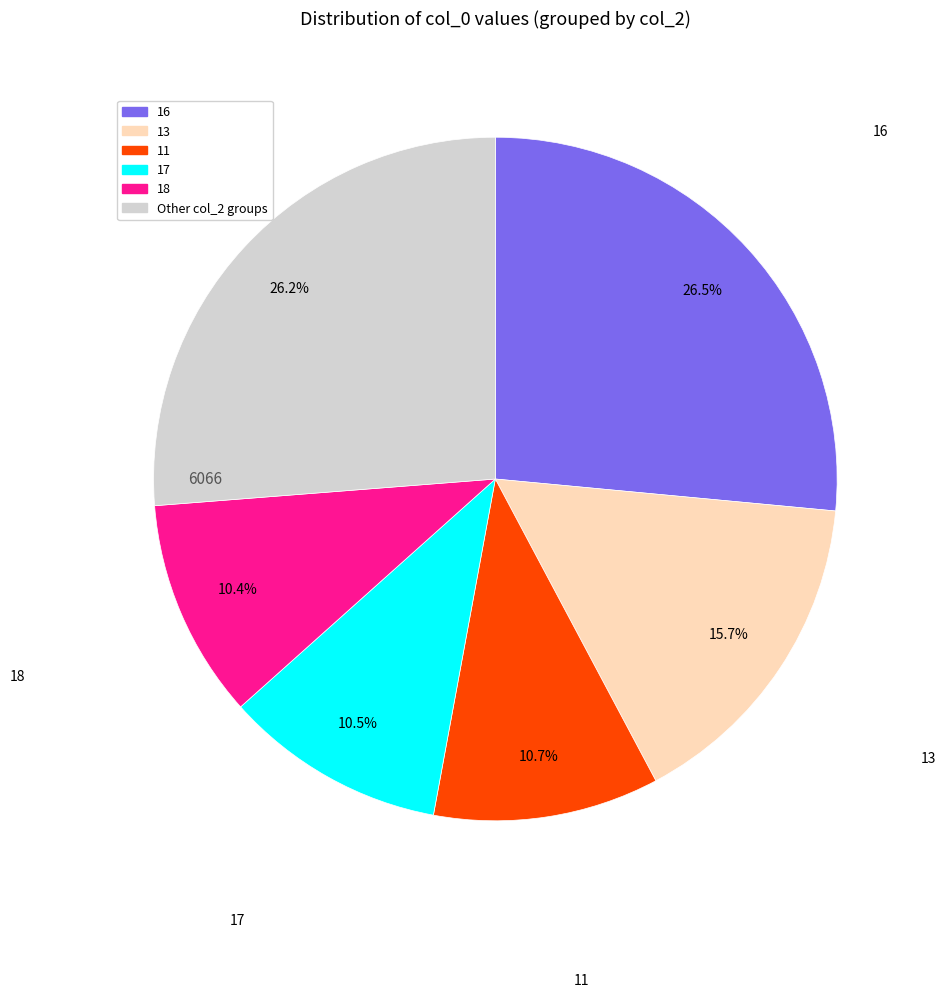

Does any single category account for the majority?

No